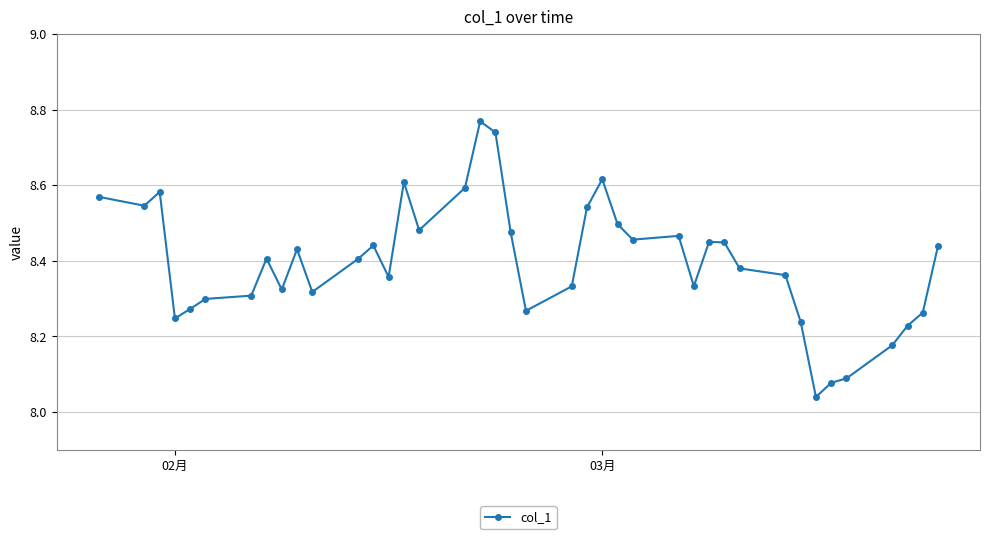

True or false: there are more than 1 points higher than both neighbors.

True